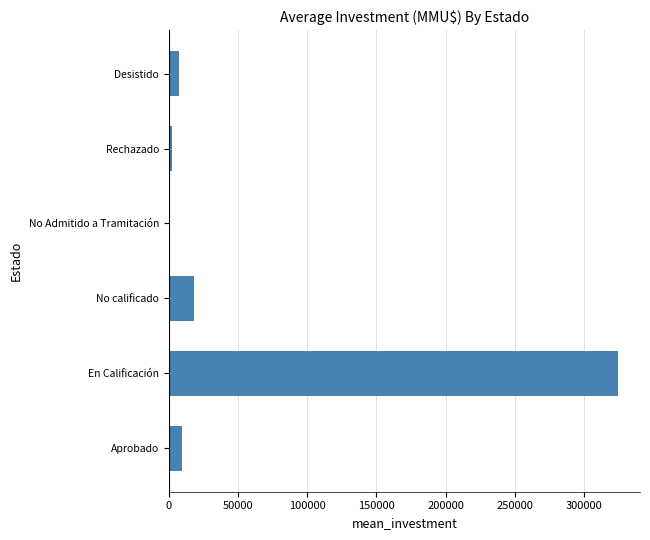

The value at No calificado is 18000.0. True or false?

True